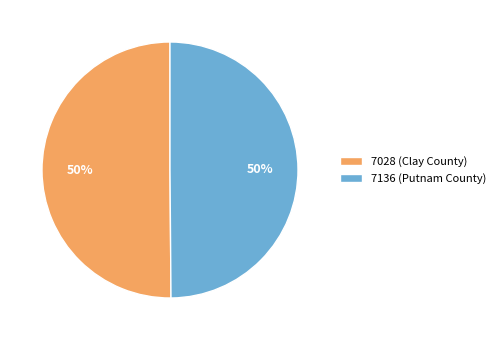

Combined, do 7136 (Putnam County) and 7028 (Clay County) account for over 50%?

Yes